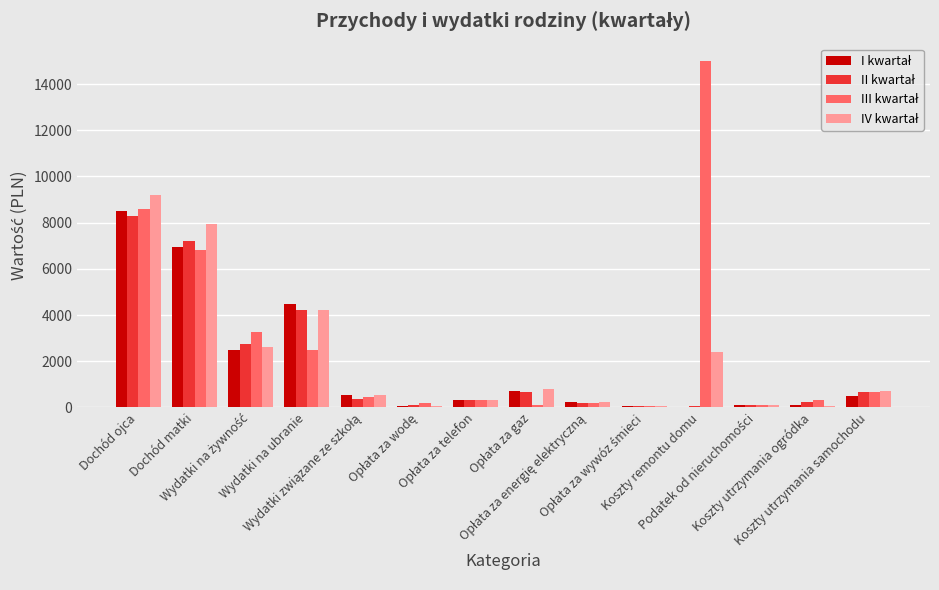

Which series has the largest range (max minus min)?

III kwartał